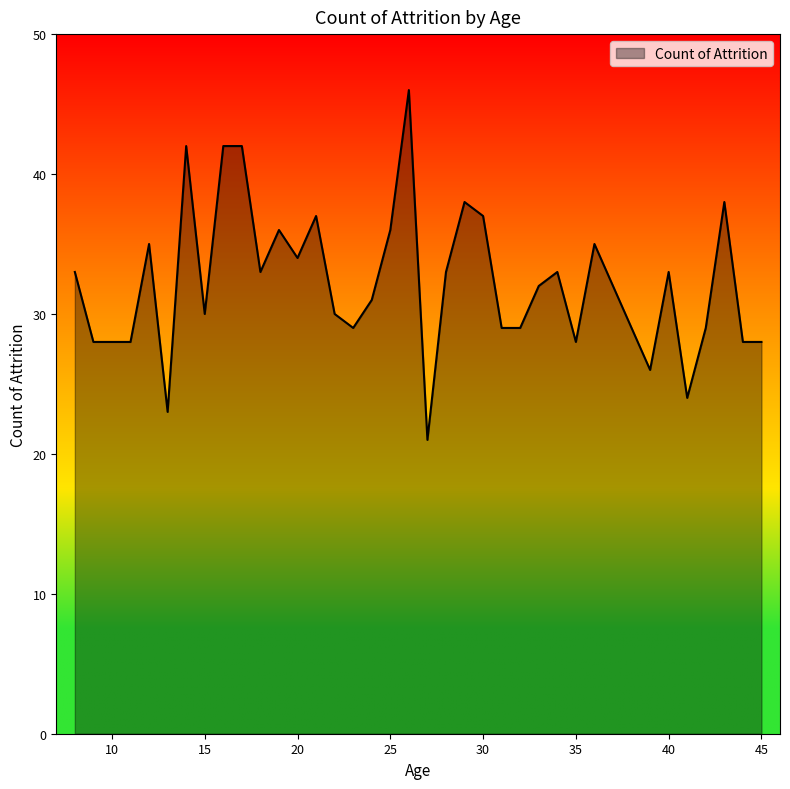

What is the difference between the maximum and minimum values?

25